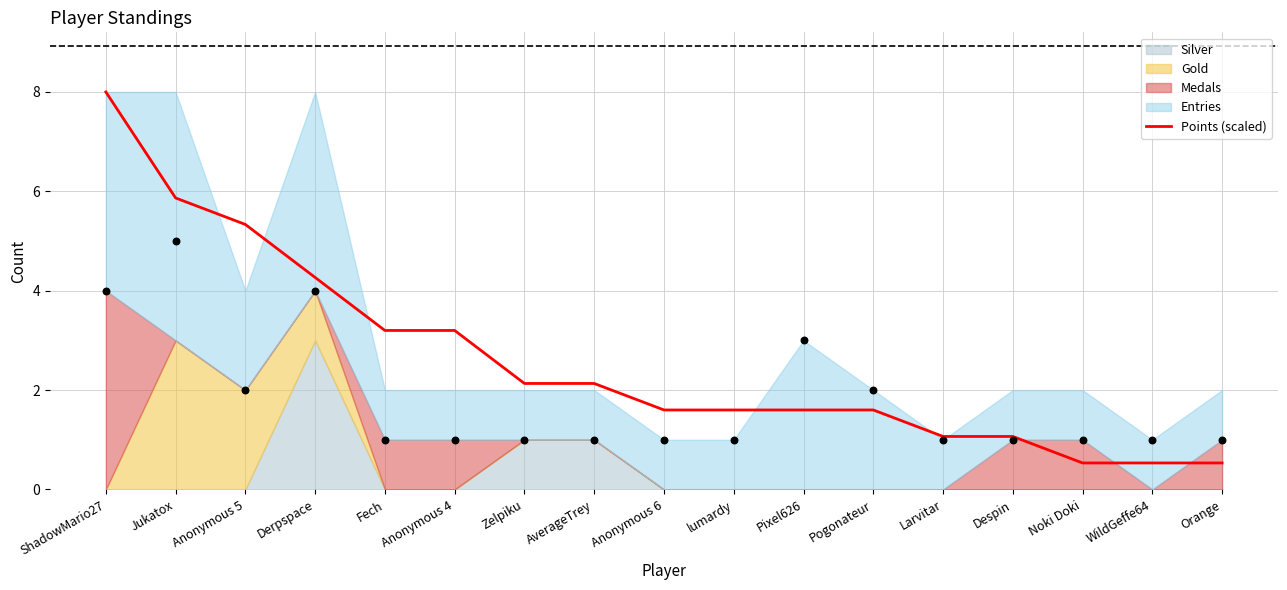

What is the change in value from Derpspace to Noki Doki?

-3.7